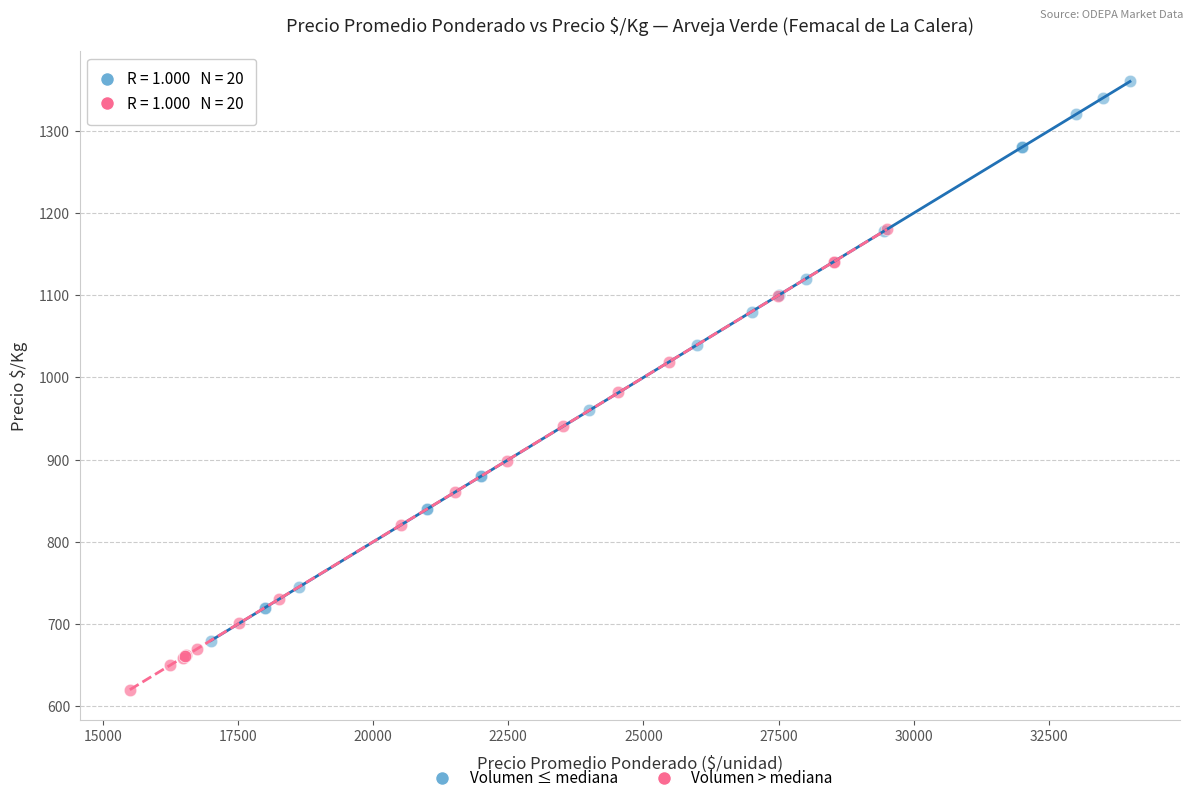

Which series reaches the maximum Y coordinate?

Volumen ≤ mediana